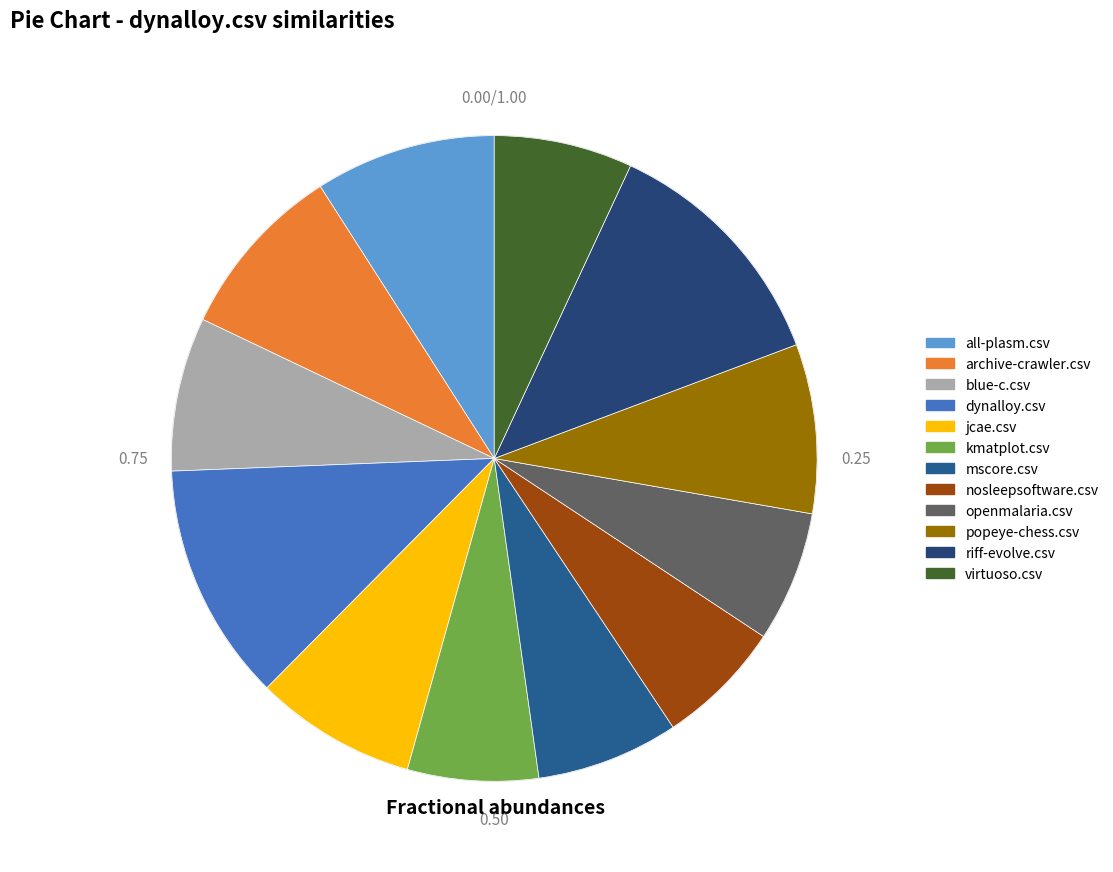

Is all-plasm.csv the majority of the pie?

No